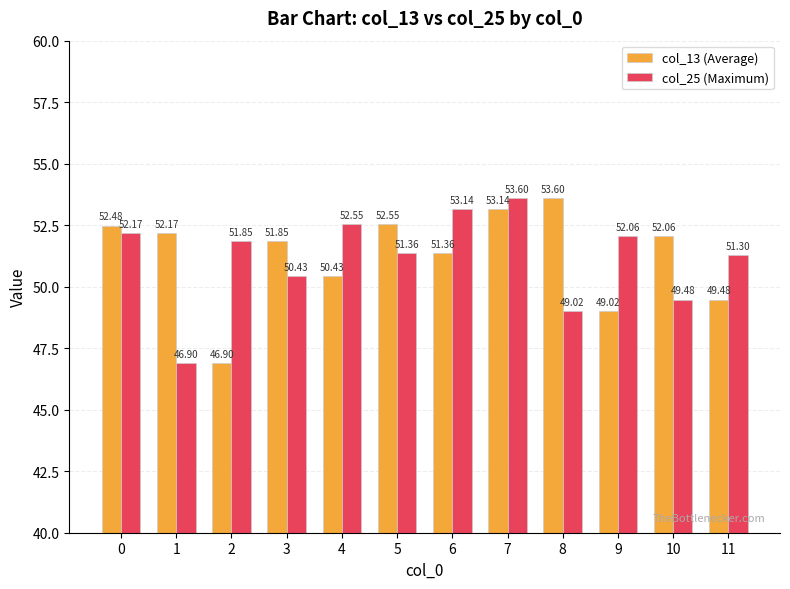

What is the sum of all col_25 (Maximum) values?

613.9